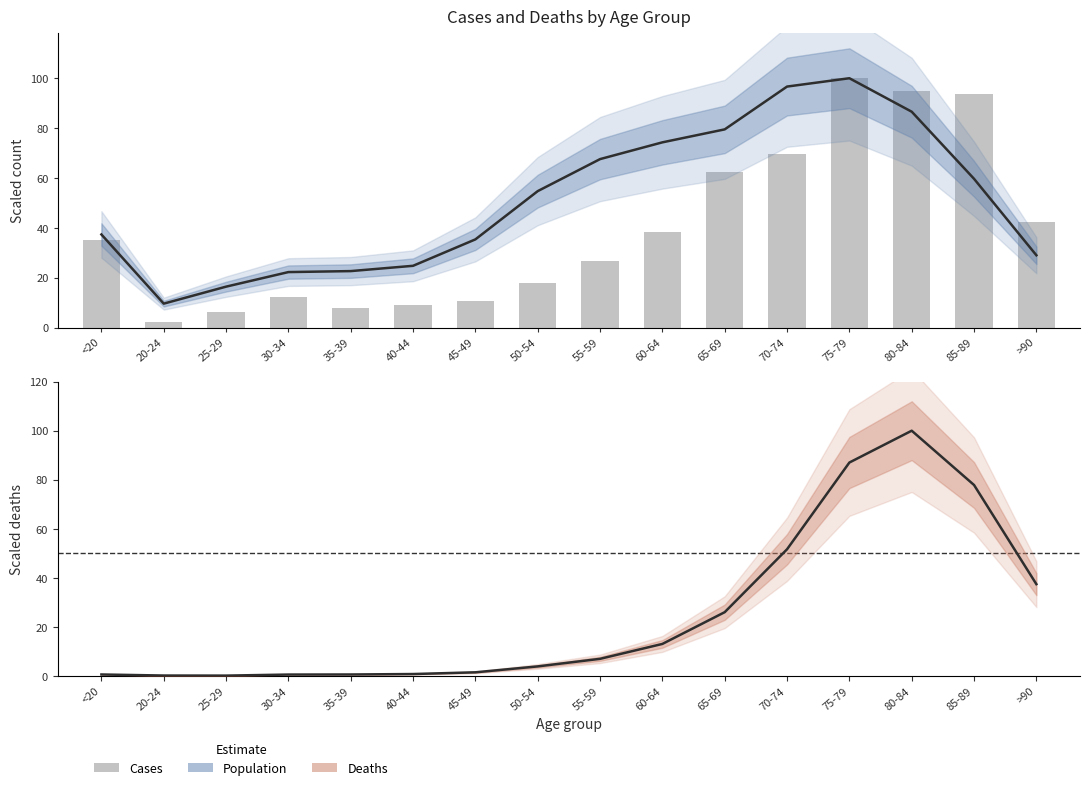

At which category does the chart reach its minimum across all series?

25-29